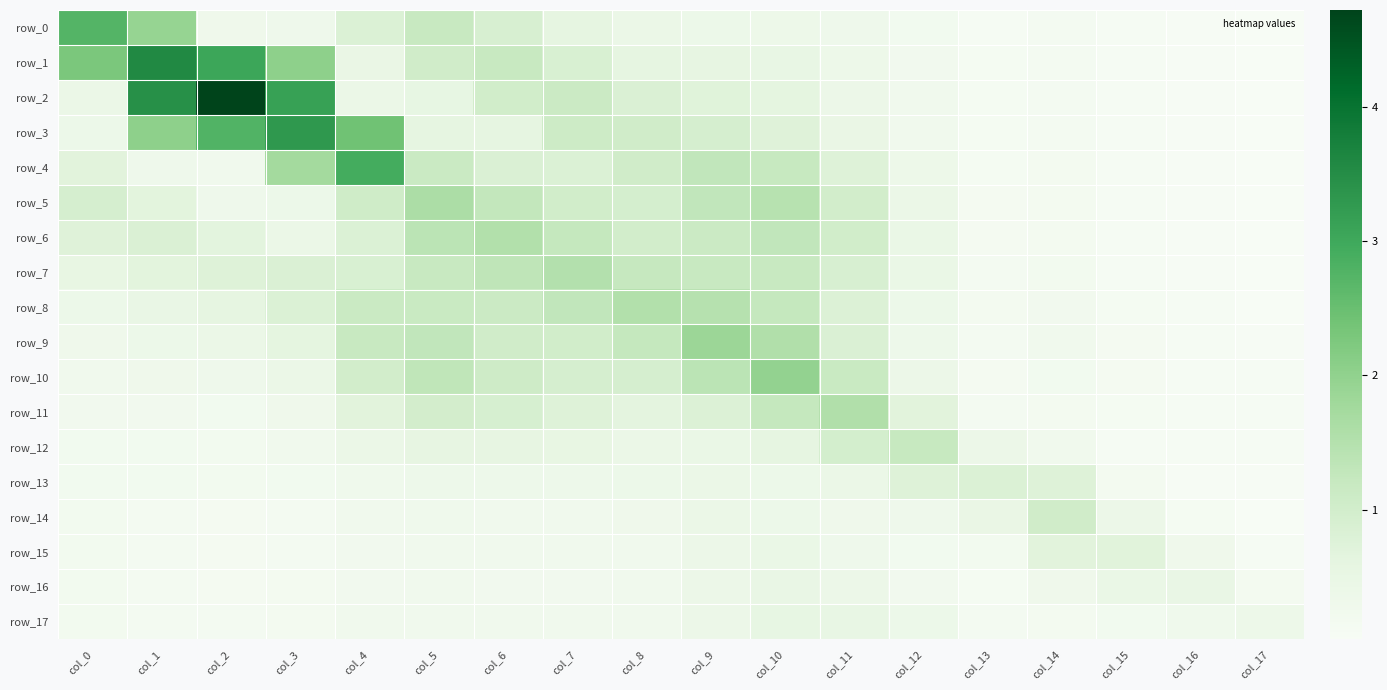

What is the maximum value shown in the chart?

4.7